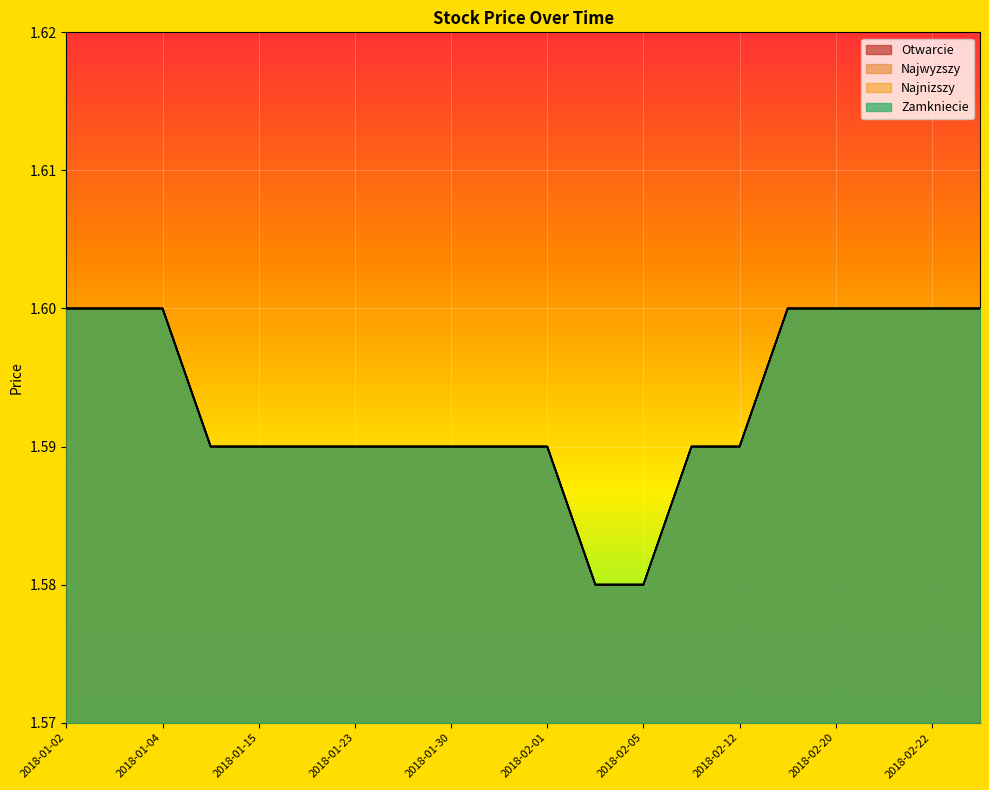

True or false: Najwyzszy has a value of 2.6 at 2018-01-26.

False